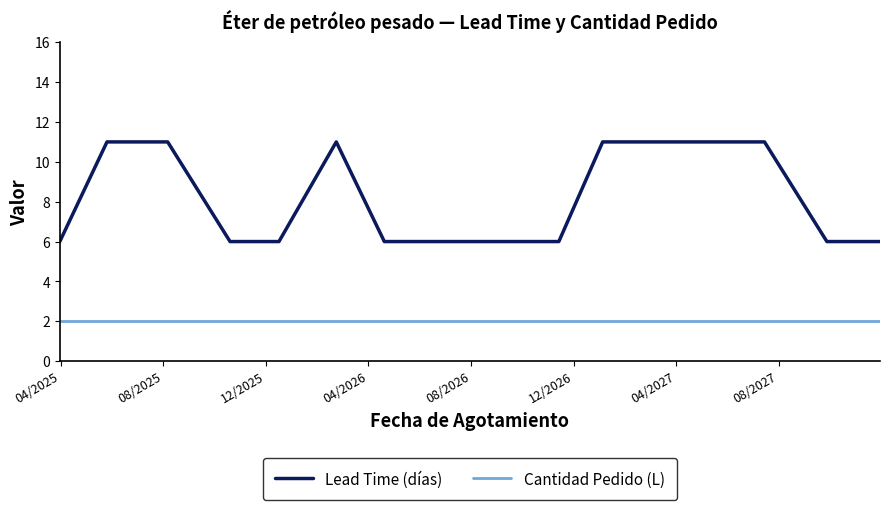

At how many categories does at least one series exceed 8?

7